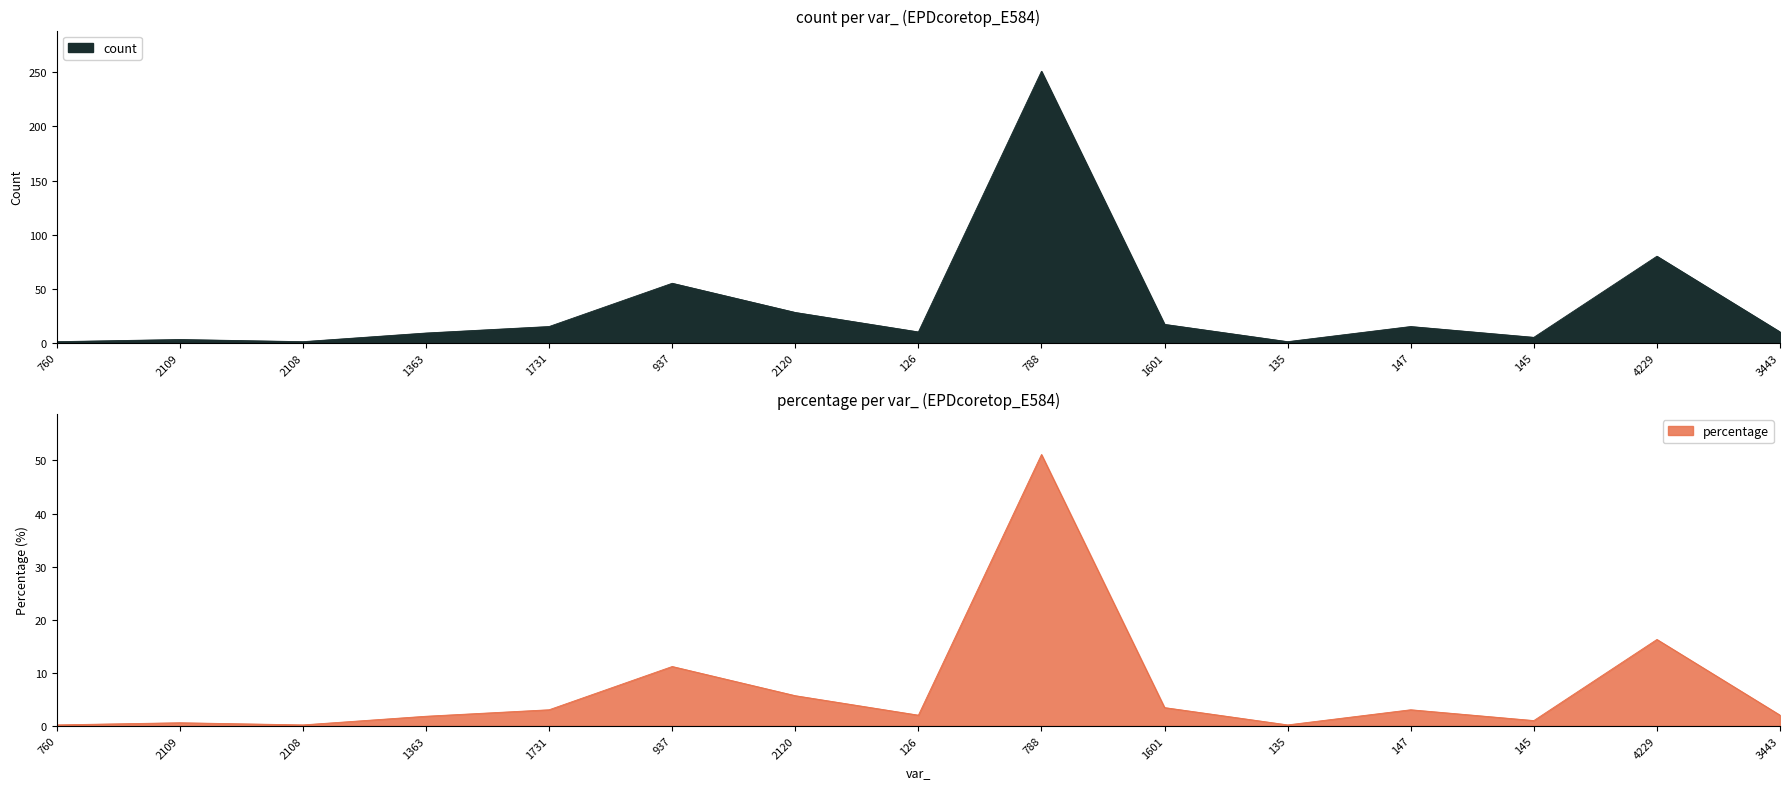

True or false: count and percentage intersect in this chart.

False